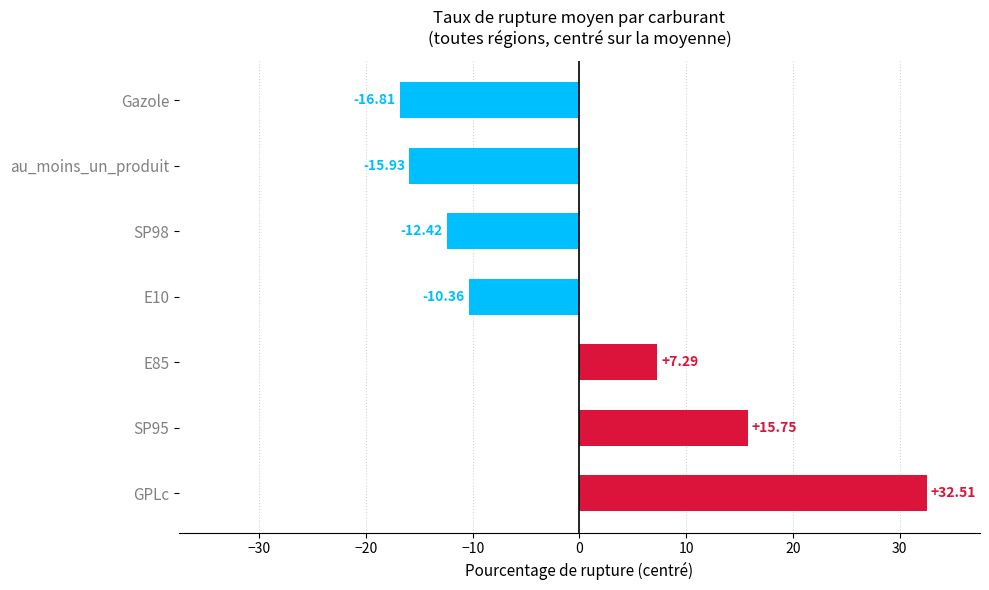

What is the change in value from SP95 to E85?

-8.5